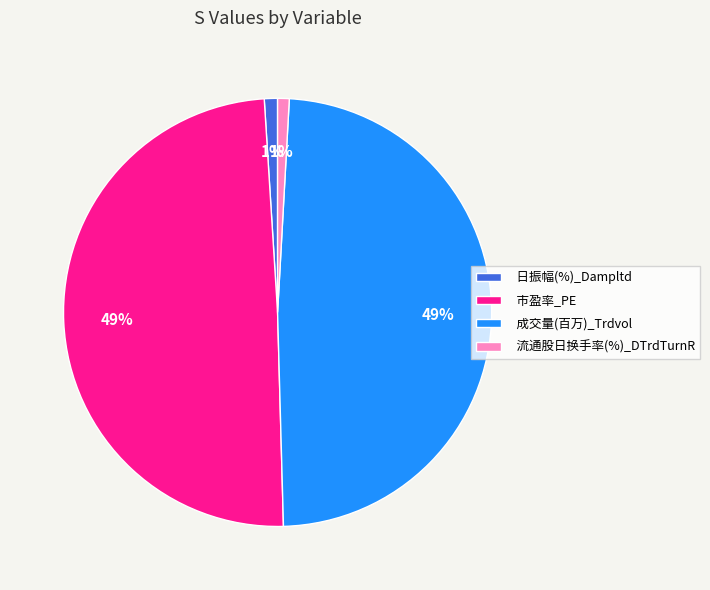

Is there a majority slice in this chart?

No